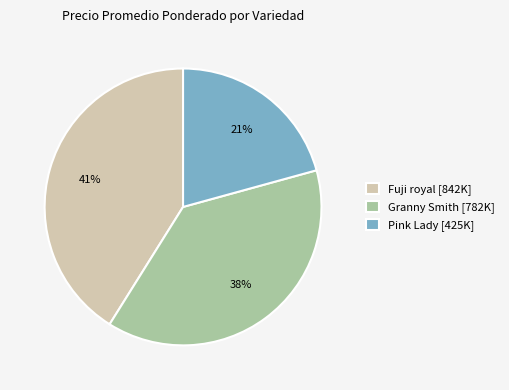

How many slices are in this pie chart?

3